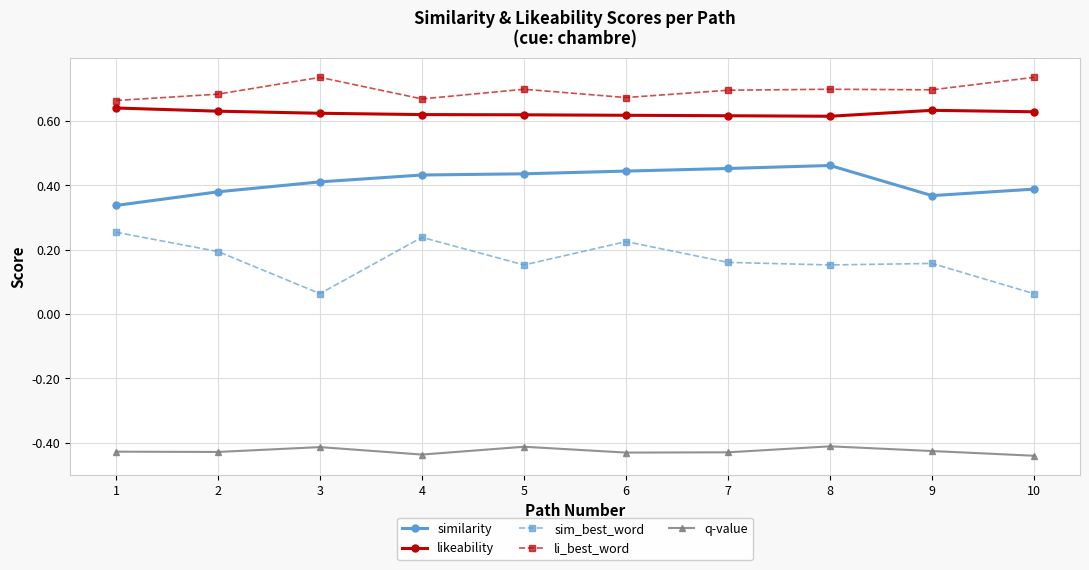

Count the number of data series in this chart.

5